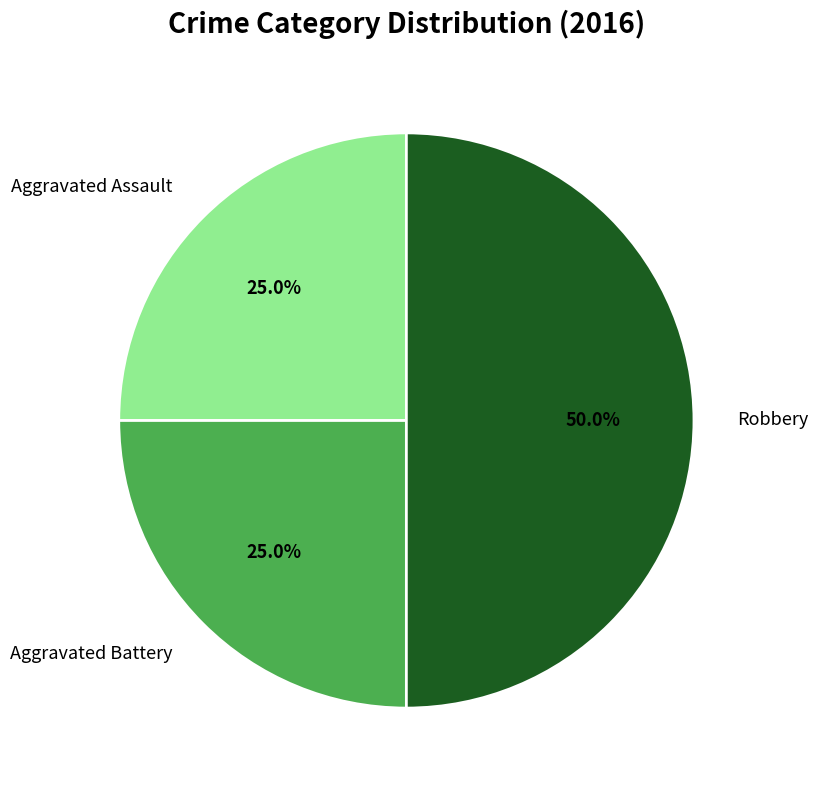

Which category has the biggest portion of the pie?

Robbery